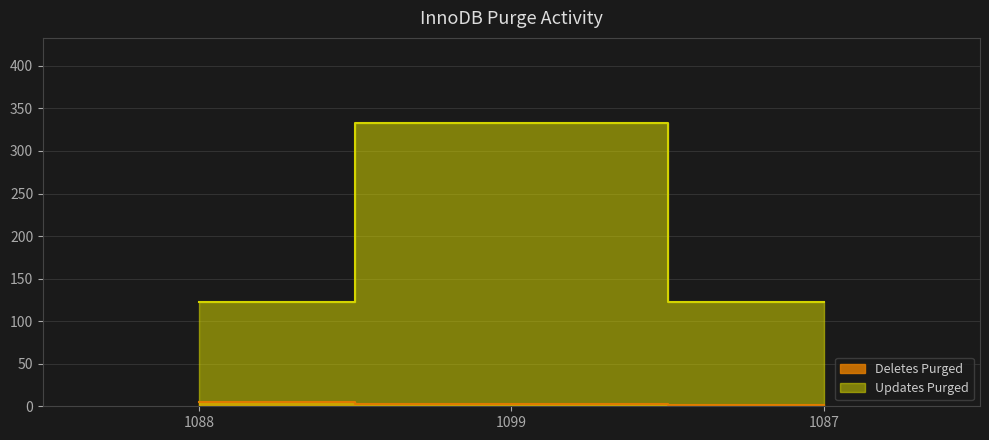

At how many categories does at least one series exceed 202?

1